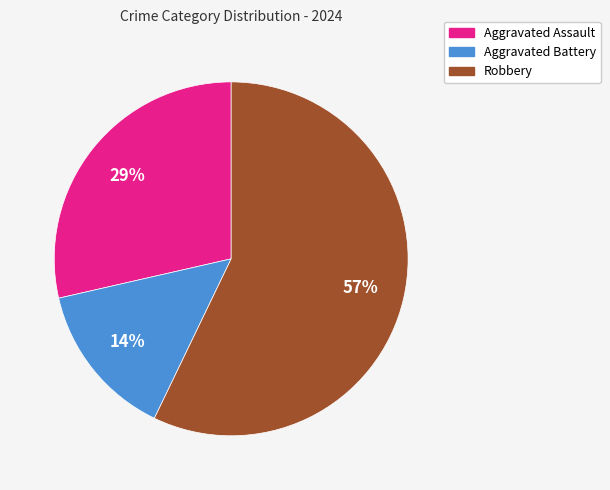

Which has a higher value, Aggravated Assault or Aggravated Battery?

Aggravated Assault